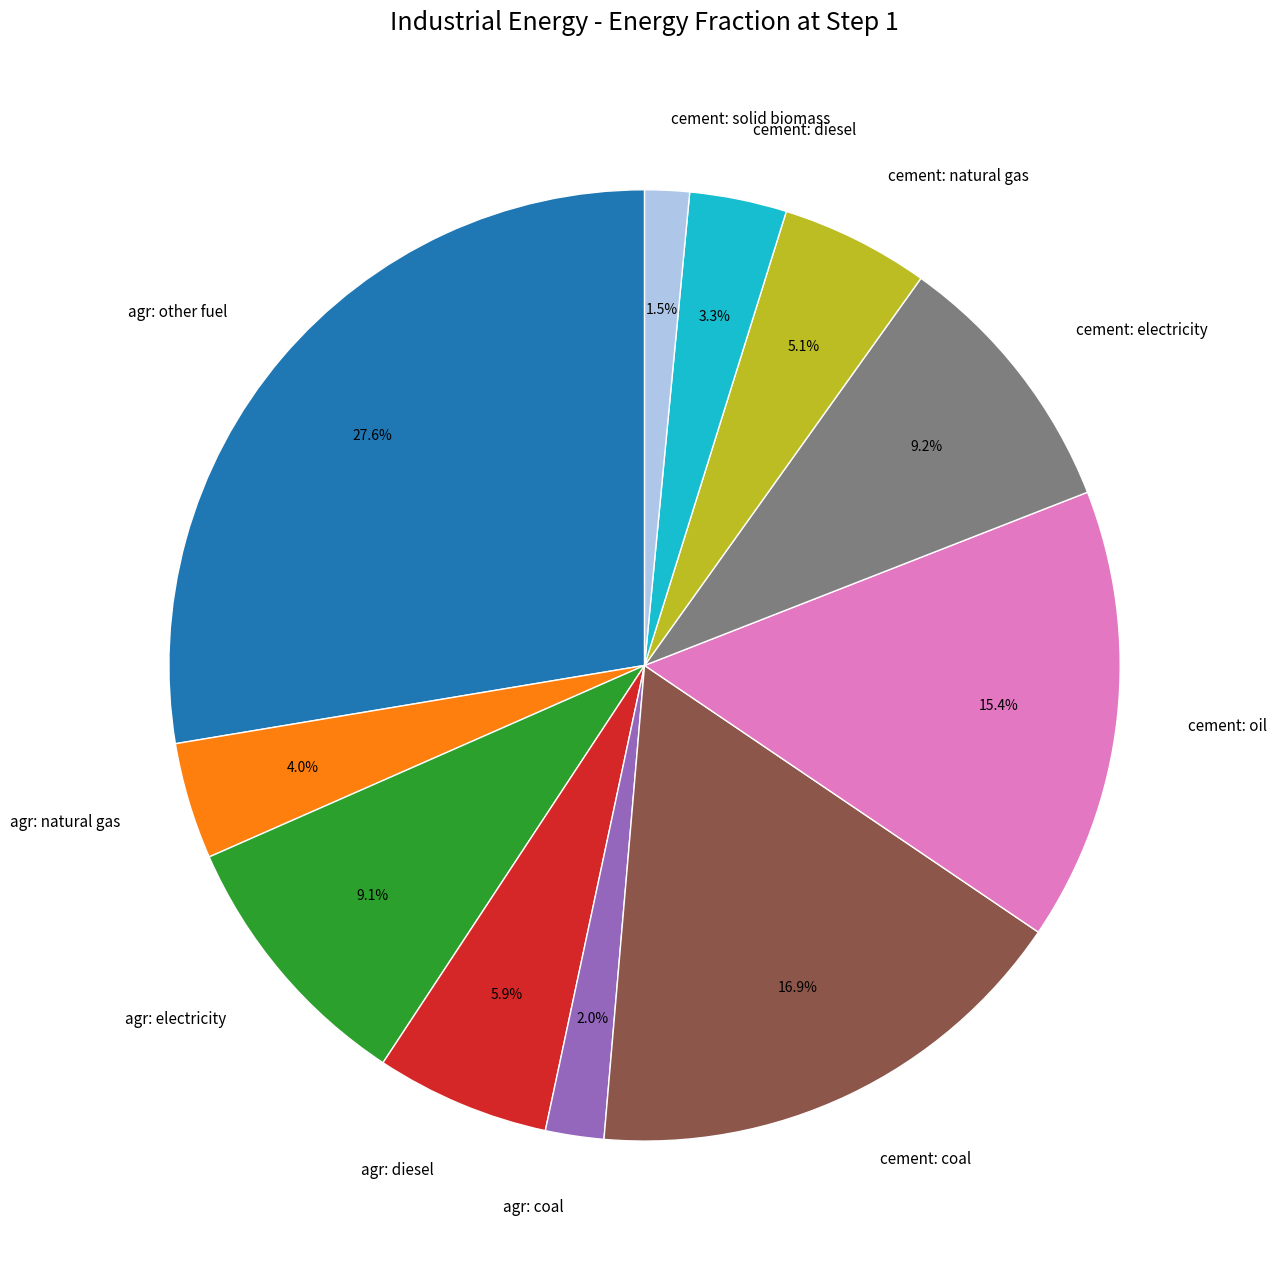

How many slices are in this pie chart?

11